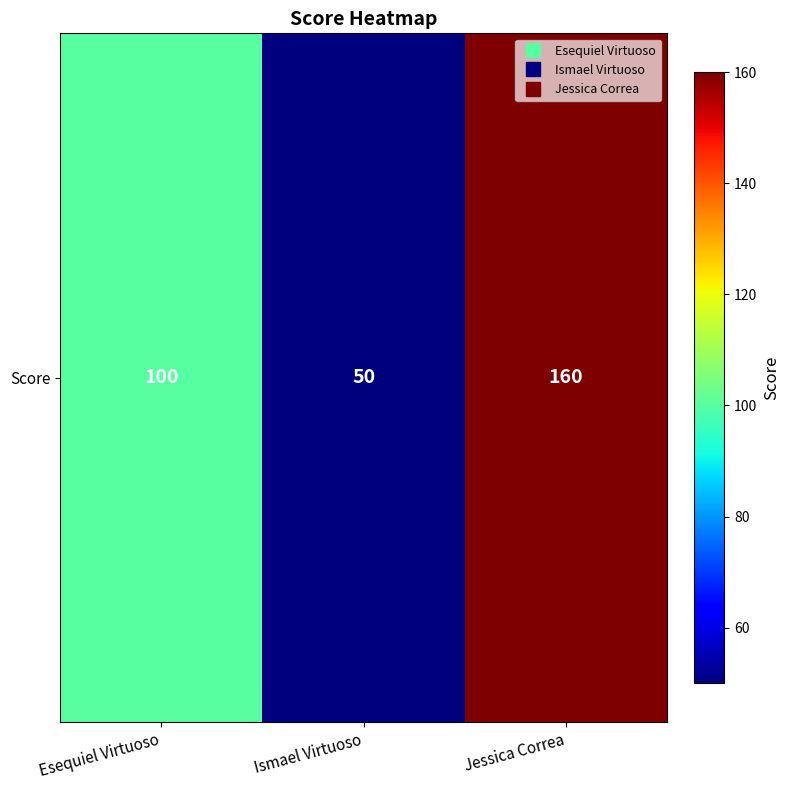

Which category has the highest value across all series?

Jessica Correa